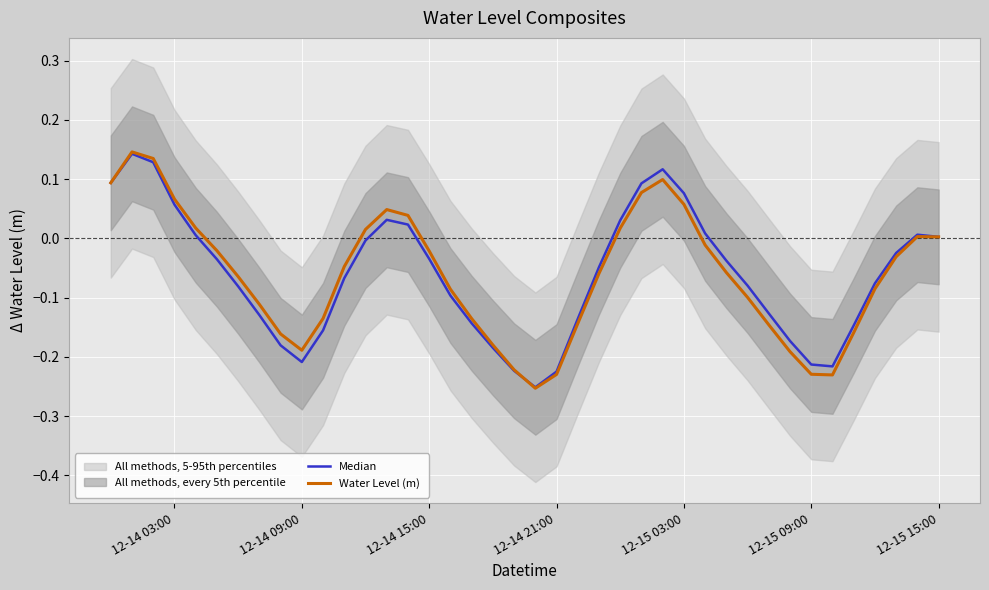

The Water Level (m) series shows 0.0 at 12-15 03:00. True or false?

False